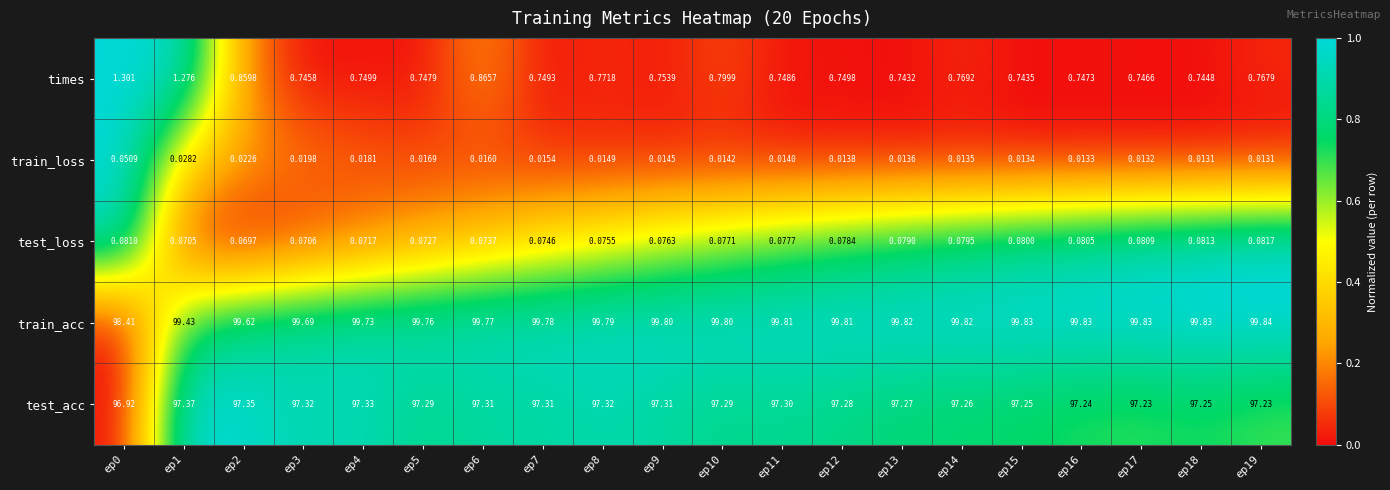

Which series has the largest total across all categories?

train_acc